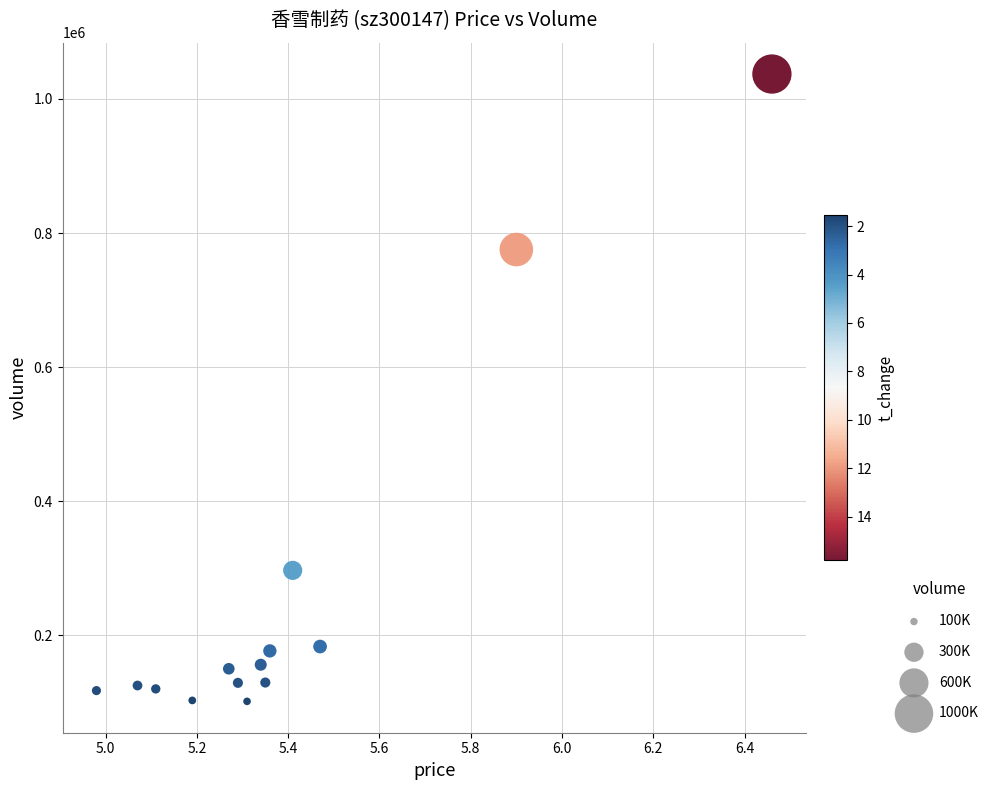

What Y value in the scatter plot is closest to 569411?

775456